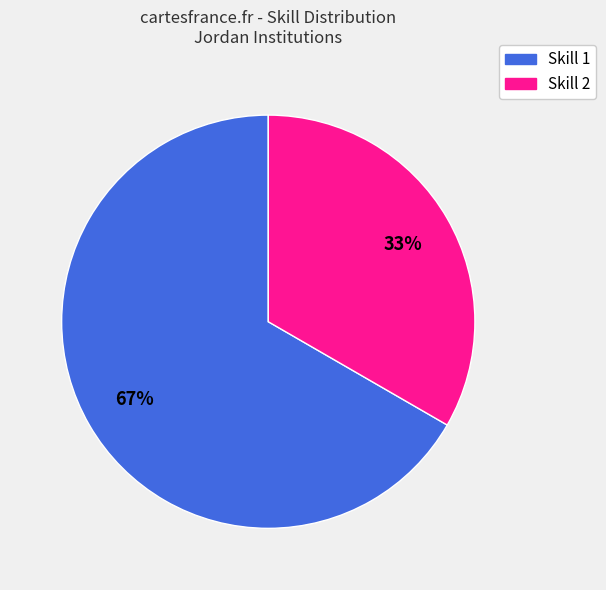

To the nearest percent, what is the average slice percentage?

50%